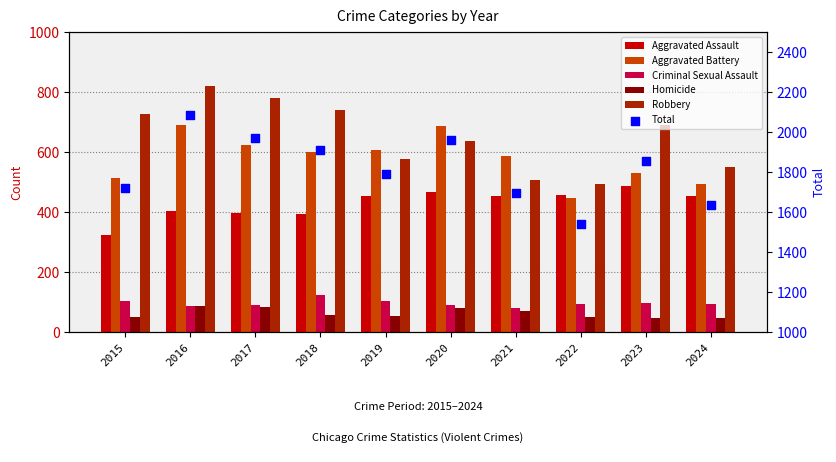

At how many categories does at least one series exceed 359?

10